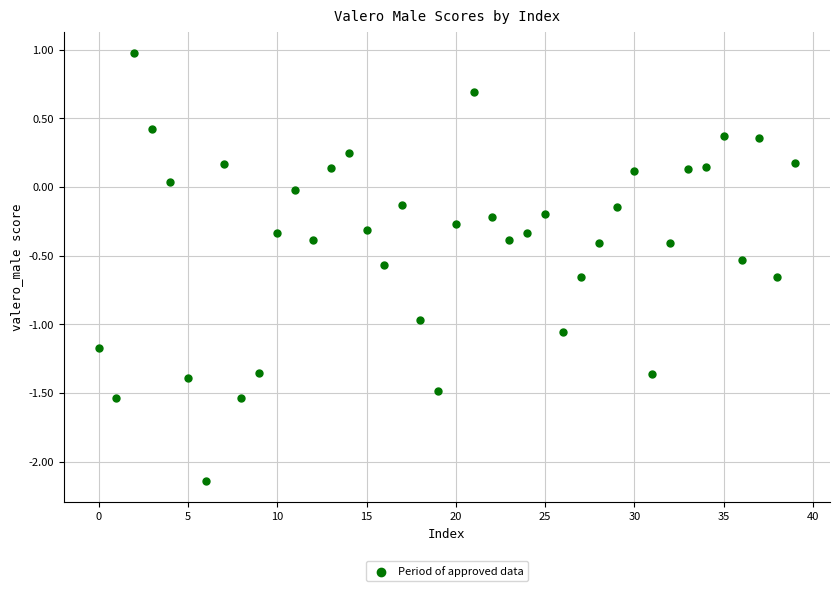

What is the range of Y values (max minus min)?

3.1